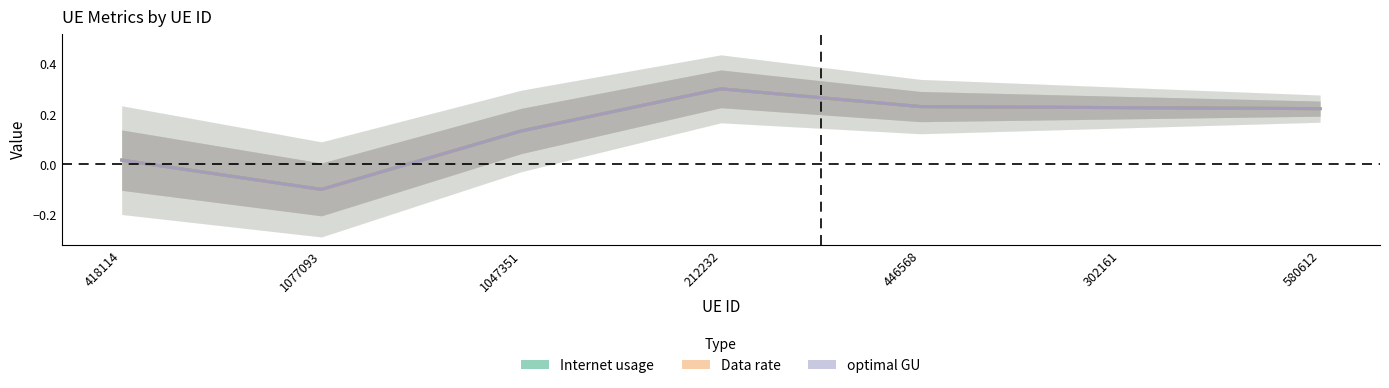

Reading right to left, what are all the values shown in this chart?

Internet usage: 0.2	0.2	0.2	0.3	0.1	-0.1	0.0
Data rate: 0.2	0.2	0.2	0.3	0.1	-0.1	0.0
optimal GU: 0.2	0.2	0.2	0.3	0.1	-0.1	0.0